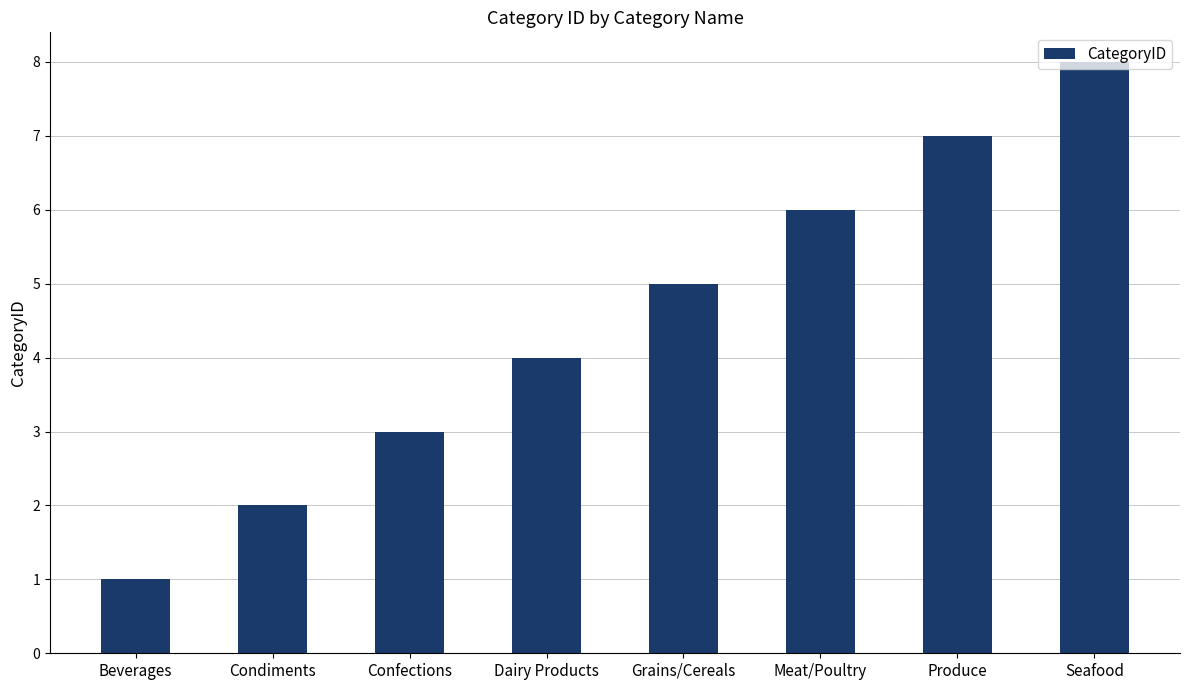

True or false: the data shows 6 at Meat/Poultry.

True